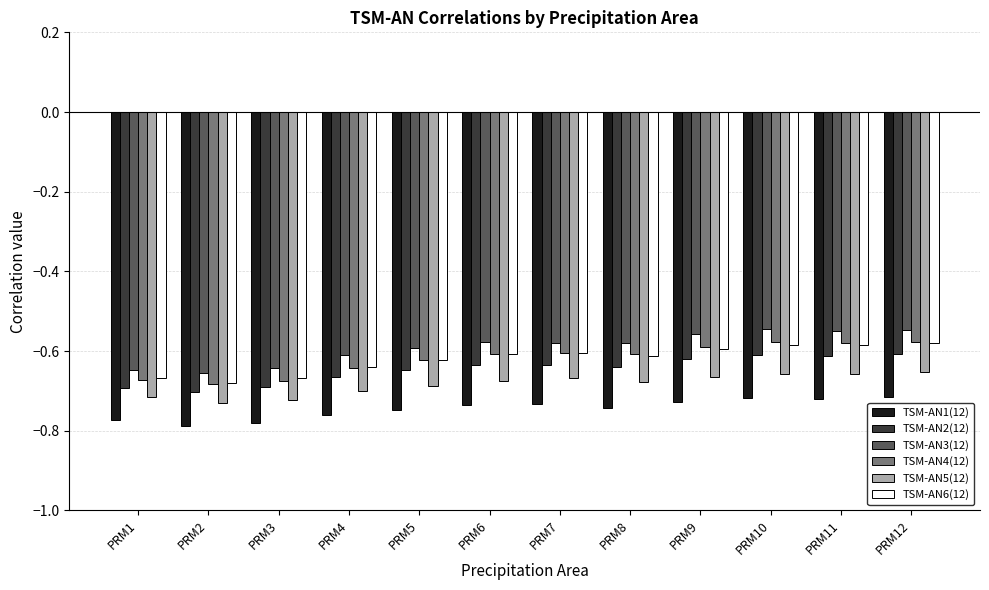

What is the total value across all series at PRM4?

-4.0